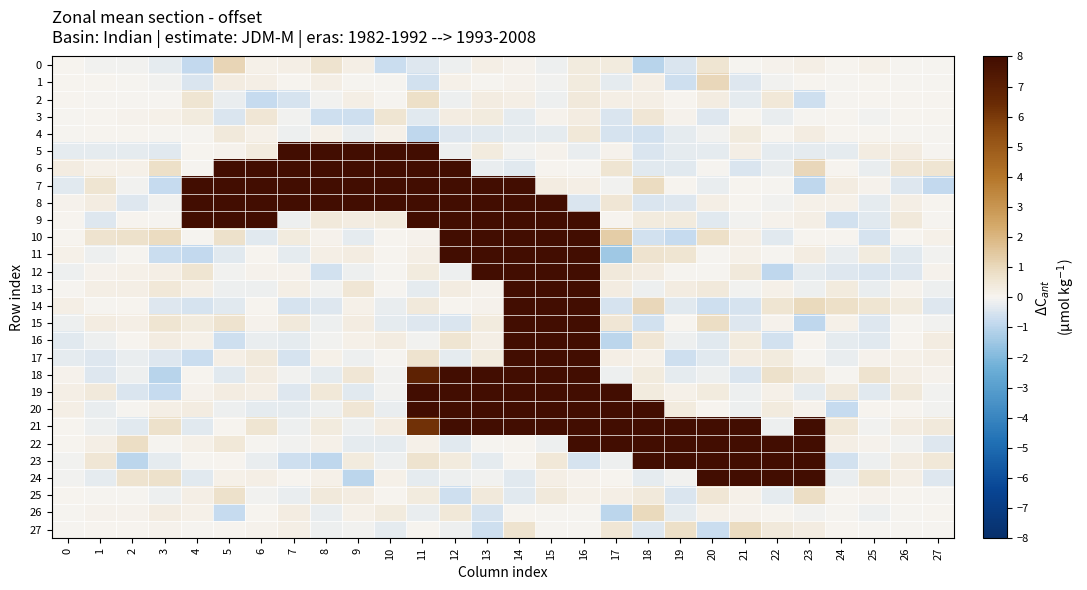

What is the total value across all series at 15?

3095.5